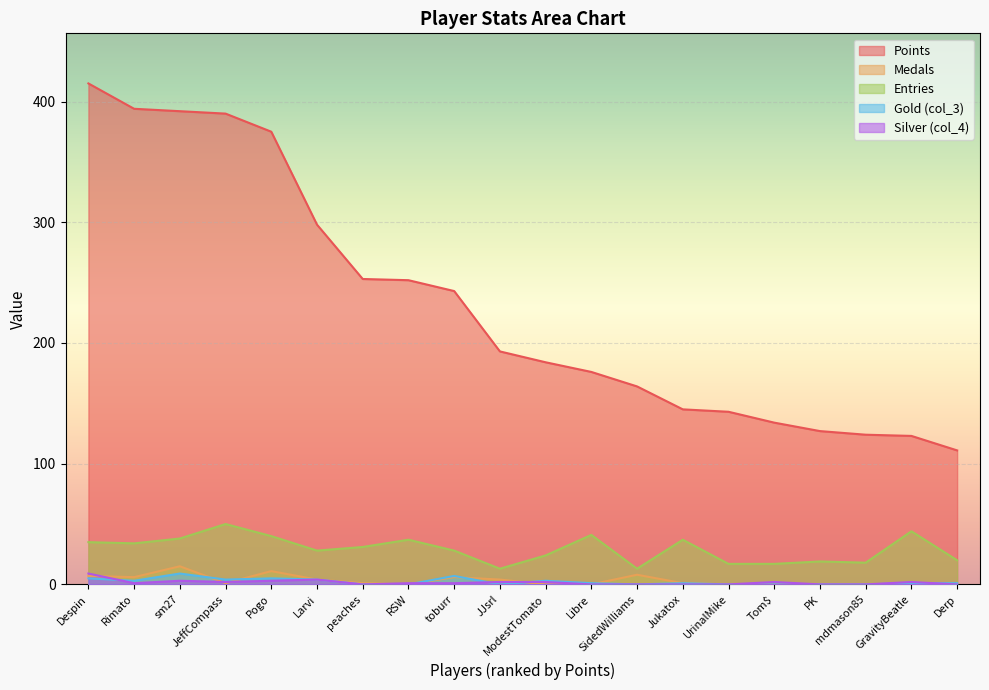

Is the value of Entries at toburr greater than the value of Points at GravityBeatle?

No